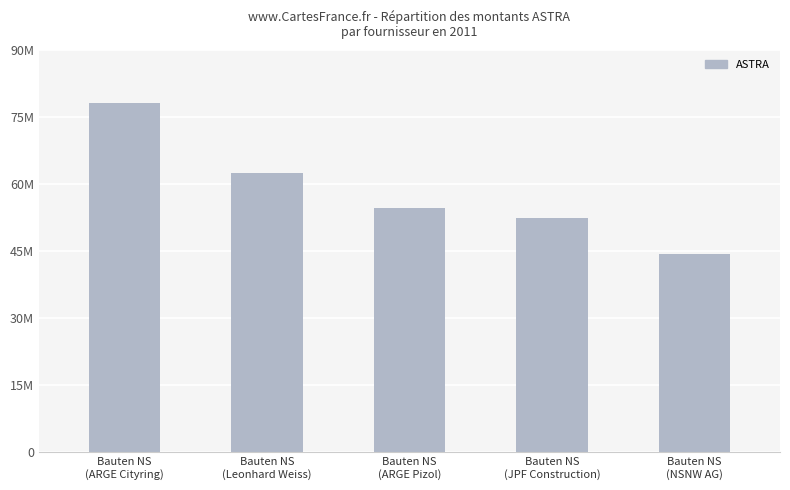

List the labels in order of value, smallest first.

Bauten NS
(NSNW AG), Bauten NS
(JPF Construction), Bauten NS
(ARGE Pizol), Bauten NS
(Leonhard Weiss), Bauten NS
(ARGE Cityring)